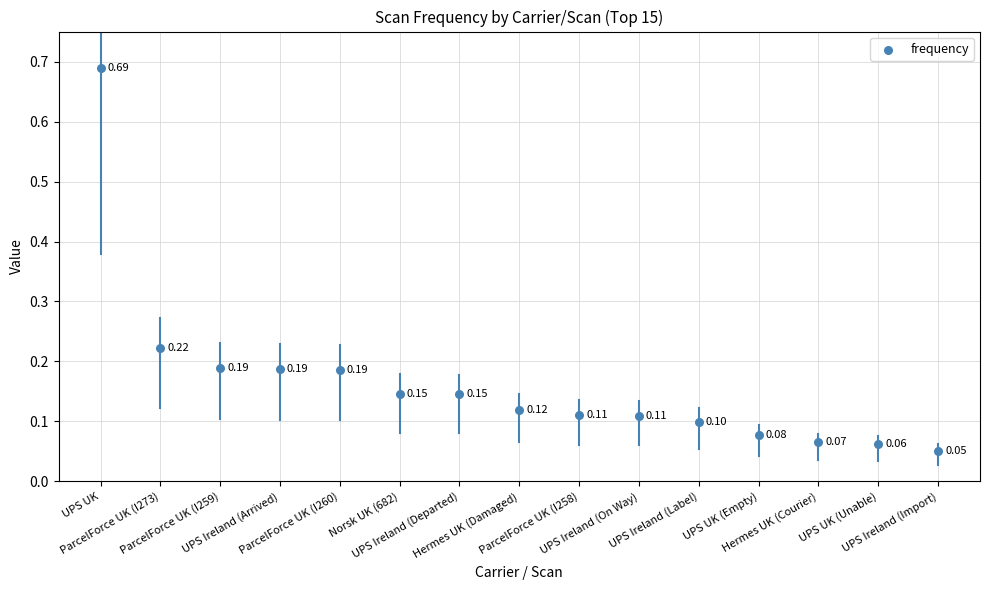

What is the range of Y values (max minus min)?

0.6